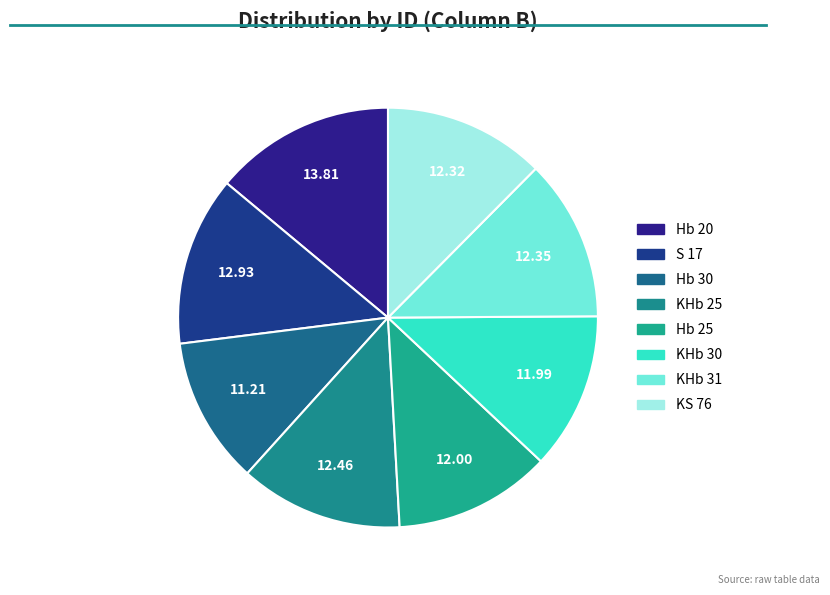

What portion of the pie excludes Hb 30?

88.7%